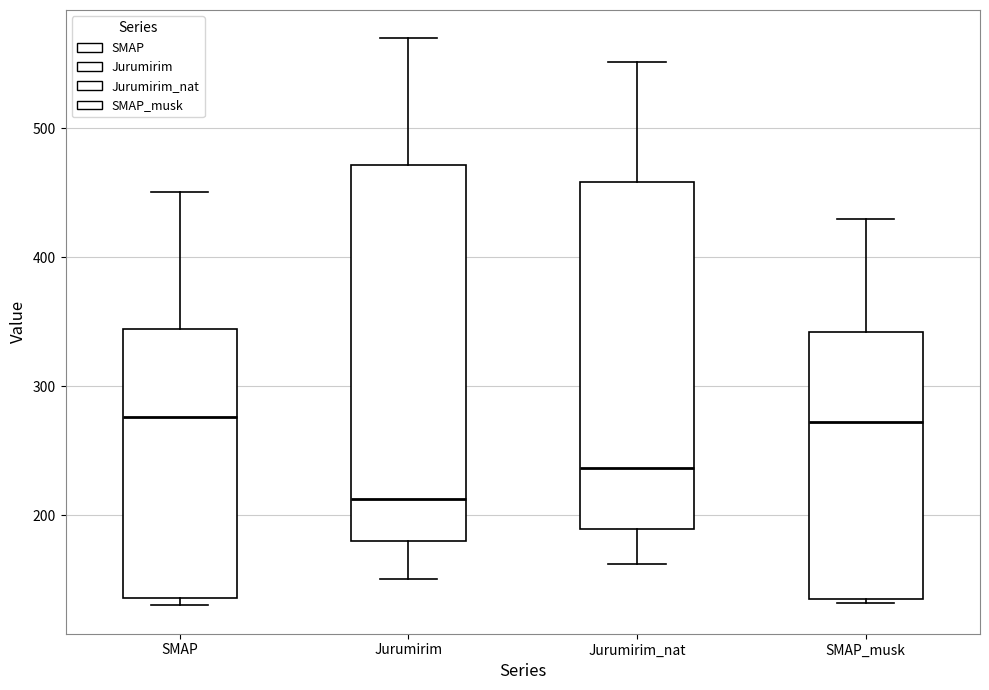

Reading left to right, read every box against the y-axis: the position of its median line, the range the box covers, and the ends of its whiskers. The values are not printed on the chart, so give them approximately, as read against the axis.

SMAP: median 280, box 140 to 340, whiskers 130 to 450
Jurumirim: median 210, box 180 to 470, whiskers 150 to 570
Jurumirim_nat: median 240, box 190 to 460, whiskers 160 to 550
SMAP_musk: median 270, box 140 to 340, whiskers 130 to 430